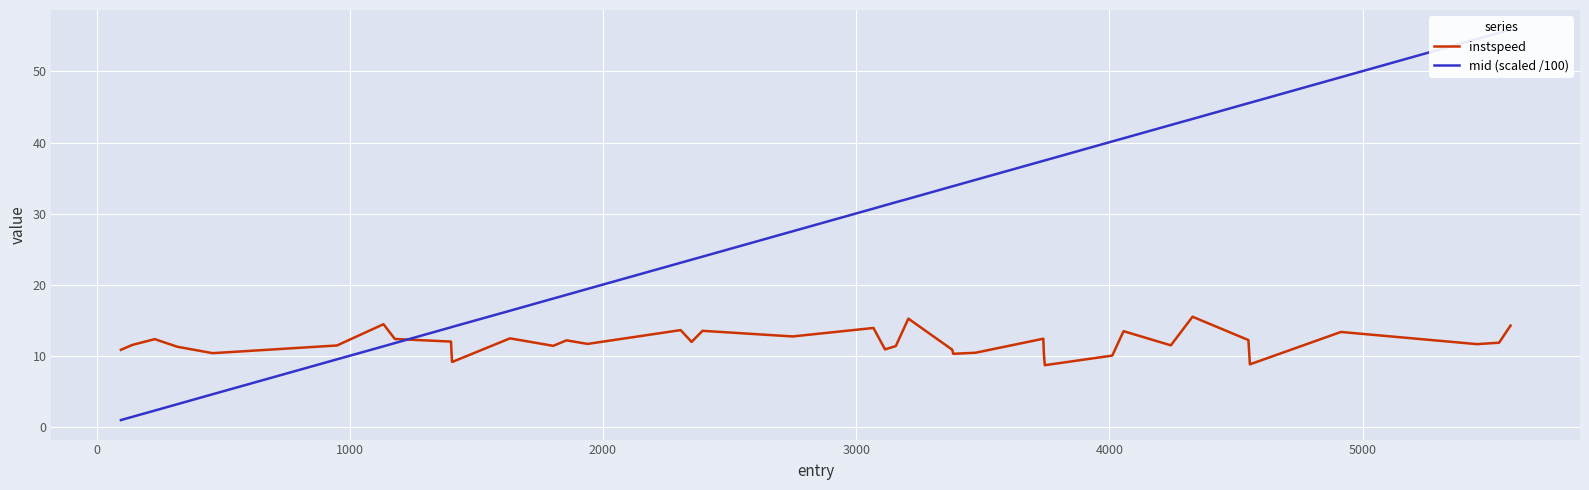

What is the minimum value shown in the chart?

1.0